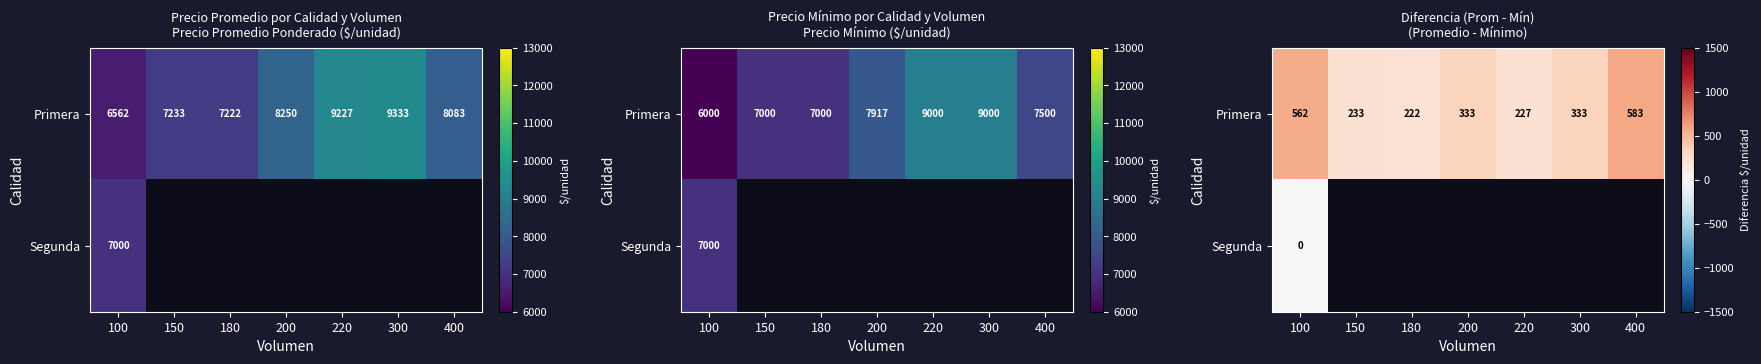

Rank the series by their maximum value, from lowest to highest.

Segunda, Primera